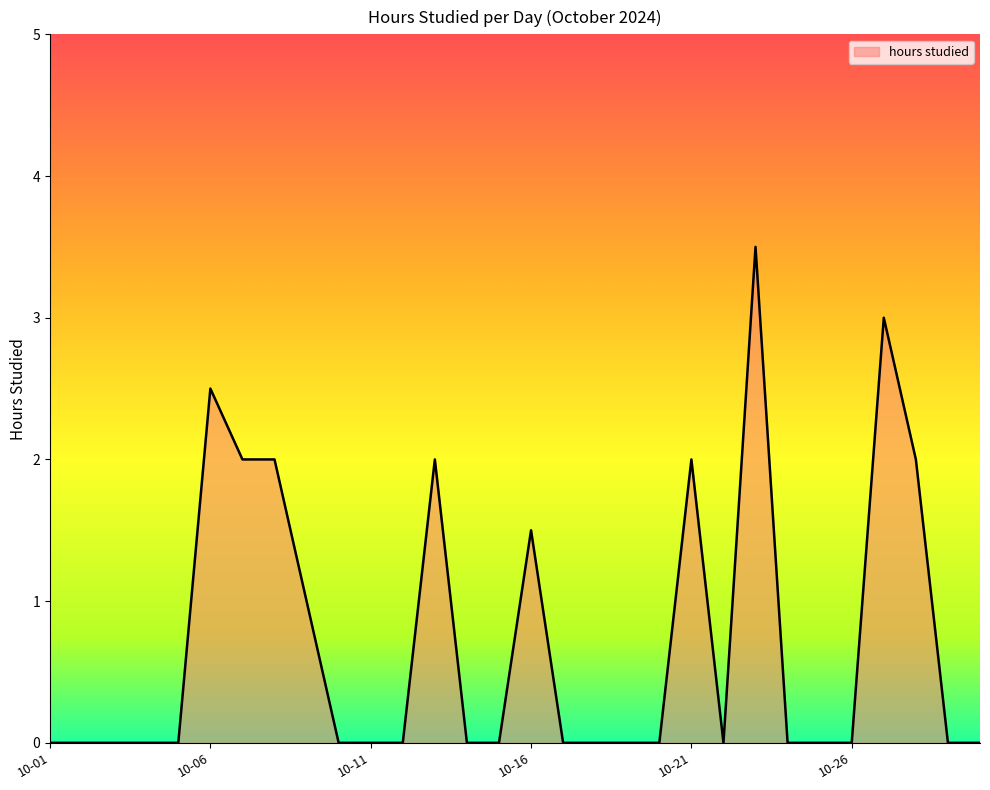

What is the maximum value shown in the chart?

3.5